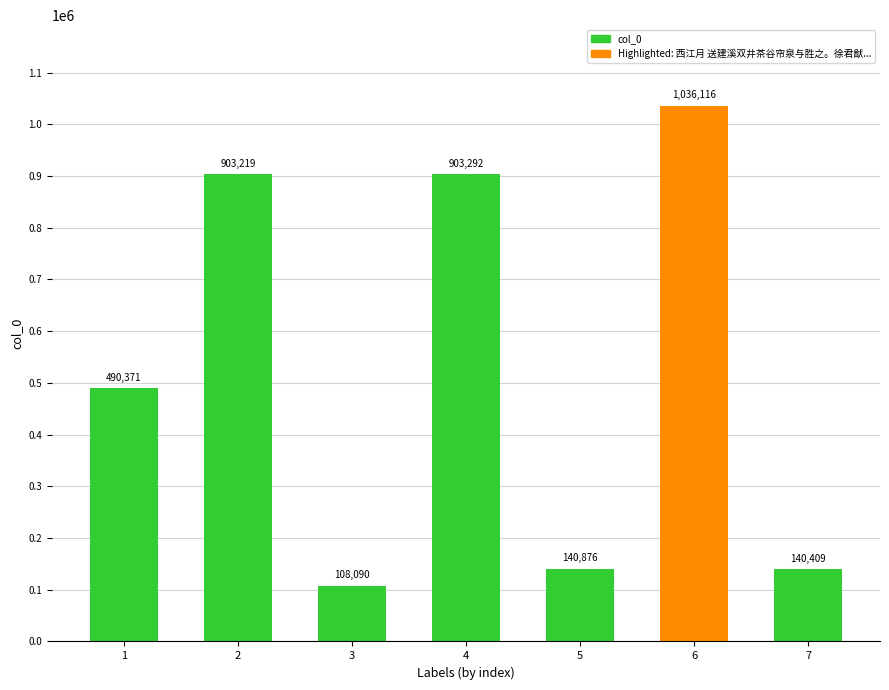

Which label corresponds to the largest value in the chart?

6